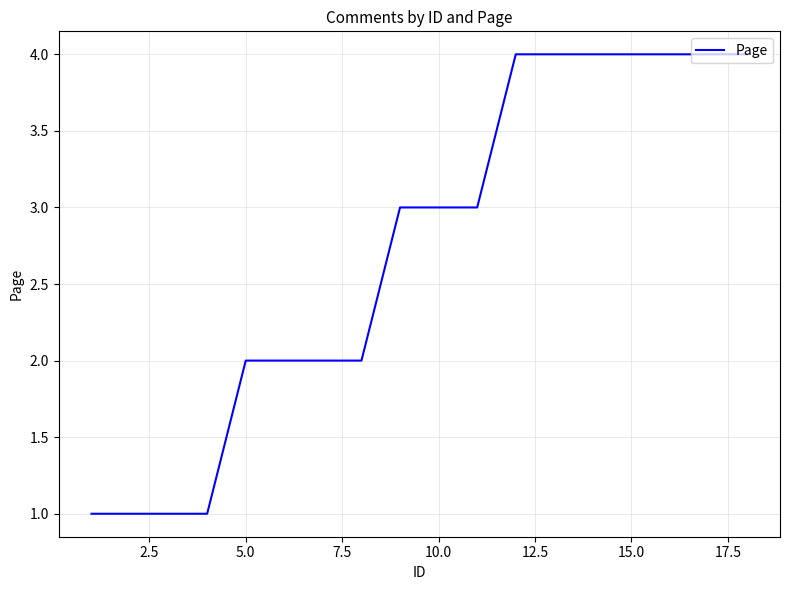

Reading left to right, what are all the values shown in this chart?

1	1	1	1	2	2	2	2	3	3	3	4	4	4	4	4	4	4